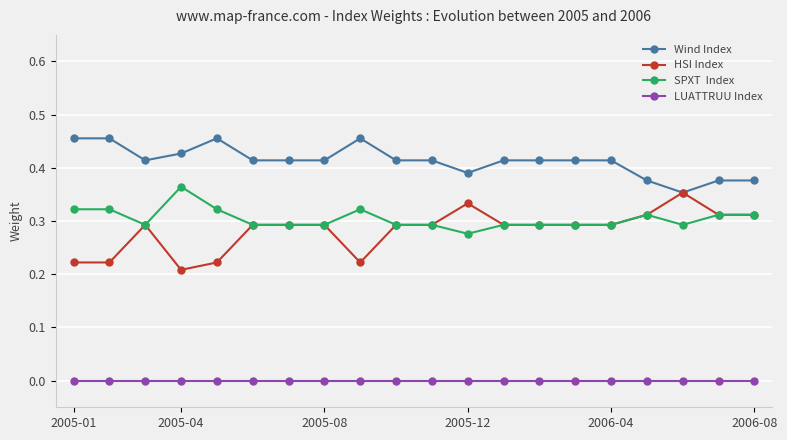

Reading left to right, what are all the values shown in this chart?

Wind Index: 0.5	0.5	0.4	0.4	0.5	0.4	0.4	0.4	0.5	0.4	0.4	0.4	0.4	0.4	0.4	0.4	0.4	0.4	0.4	0.4
HSI Index: 0.2	0.2	0.3	0.2	0.2	0.3	0.3	0.3	0.2	0.3	0.3	0.3	0.3	0.3	0.3	0.3	0.3	0.4	0.3	0.3
SPXT  Index: 0.3	0.3	0.3	0.4	0.3	0.3	0.3	0.3	0.3	0.3	0.3	0.3	0.3	0.3	0.3	0.3	0.3	0.3	0.3	0.3
LUATTRUU Index: 0.0	0.0	0.0	0.0	0.0	0.0	0.0	0.0	0.0	0.0	0.0	0.0	0.0	0.0	0.0	0.0	0.0	0.0	0.0	0.0